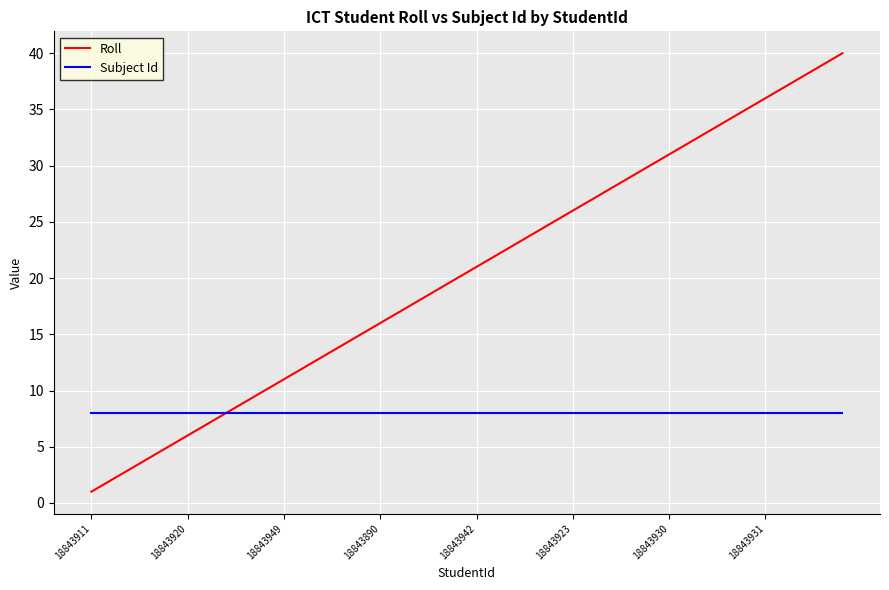

List the series in order of their overall mean, highest first.

Roll, Subject Id